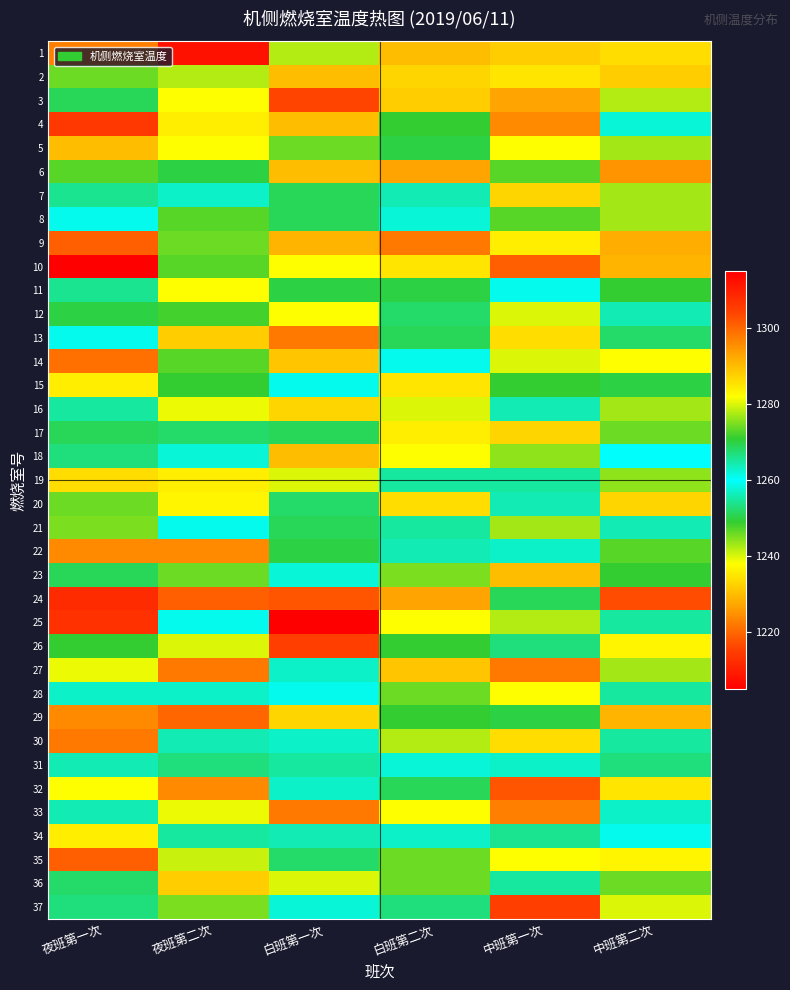

At which category is the sum across all series the highest?

中班第一次